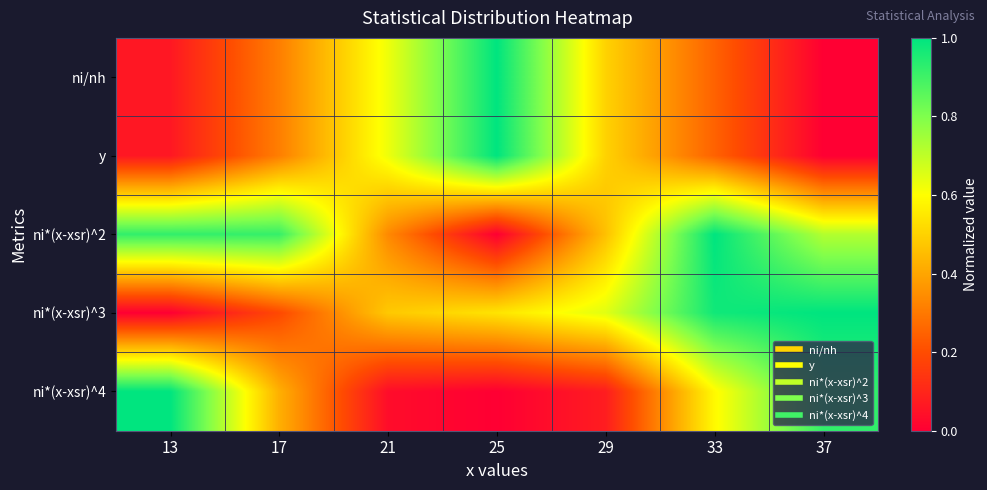

How many categories are shown in the chart?

7